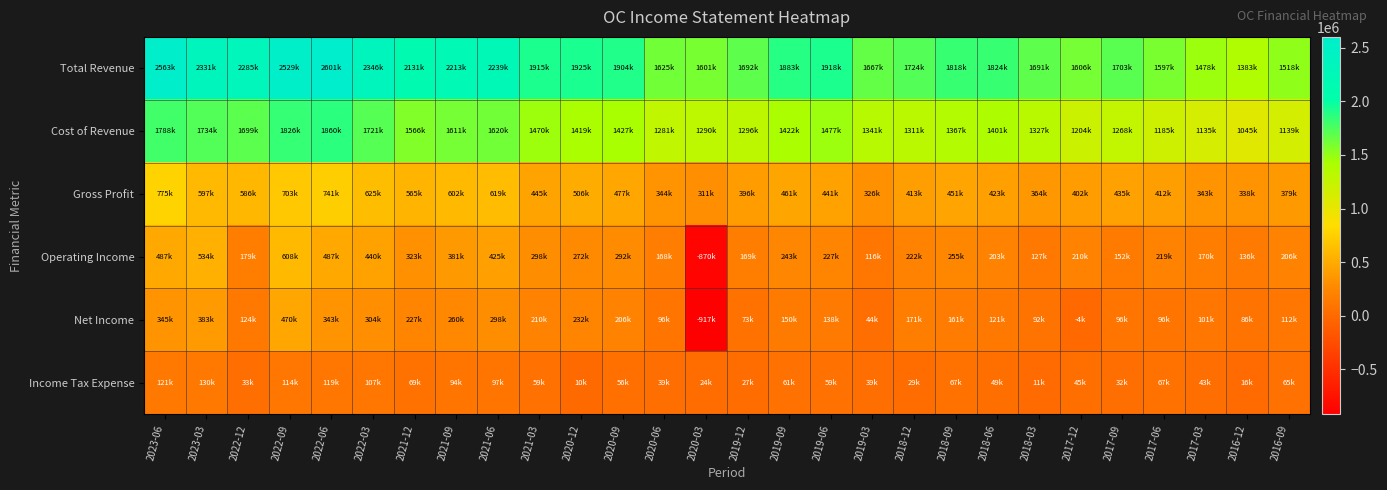

What is the spread (max minus min) of values at 2017-09?

1671000